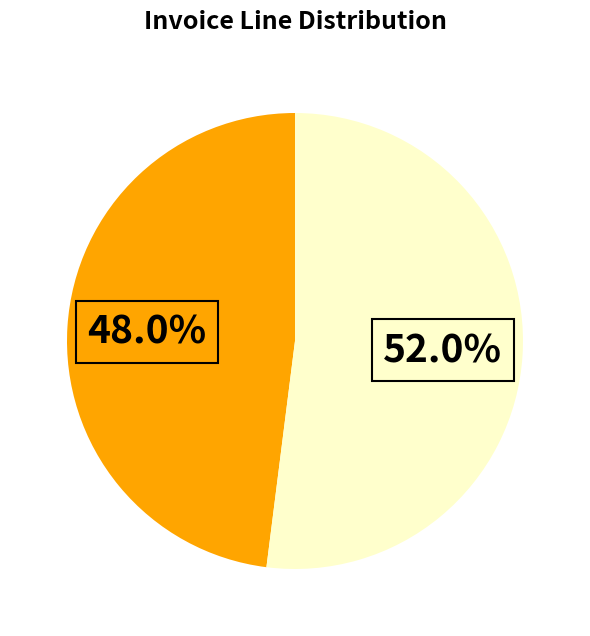

Is there any slice that represents more than half of the pie?

Yes